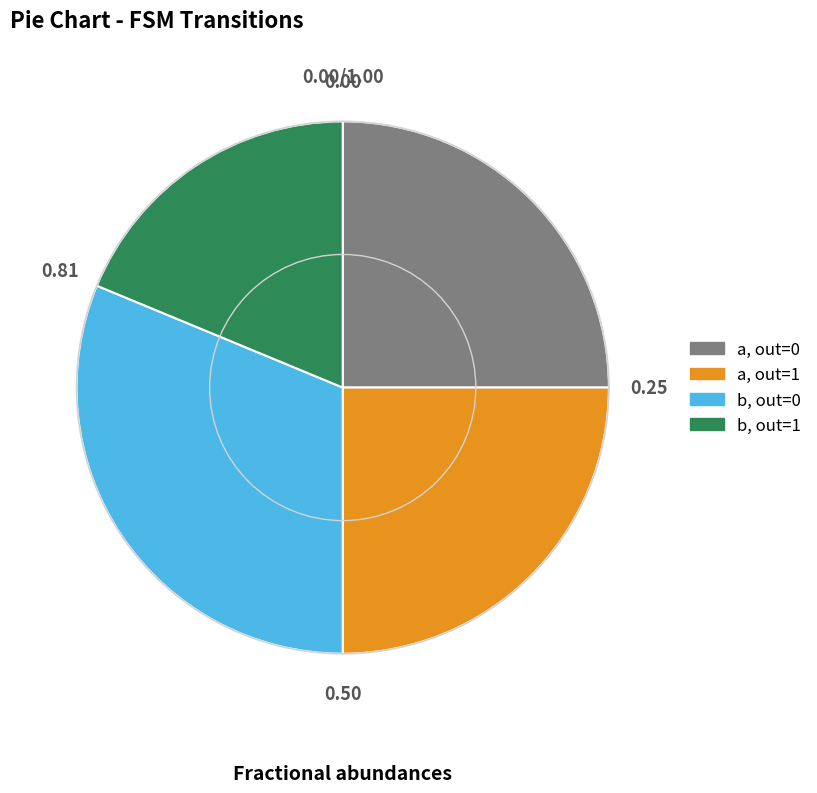

Is there a majority slice in this chart?

No